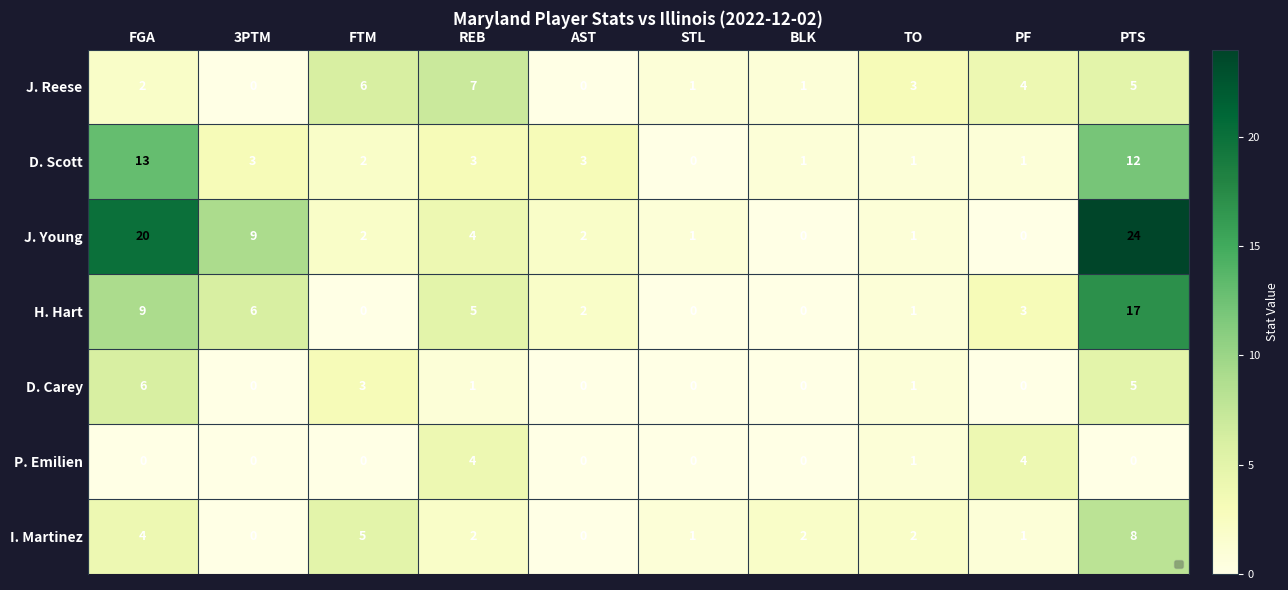

At which label does H. Hart first exceed 3?

FGA